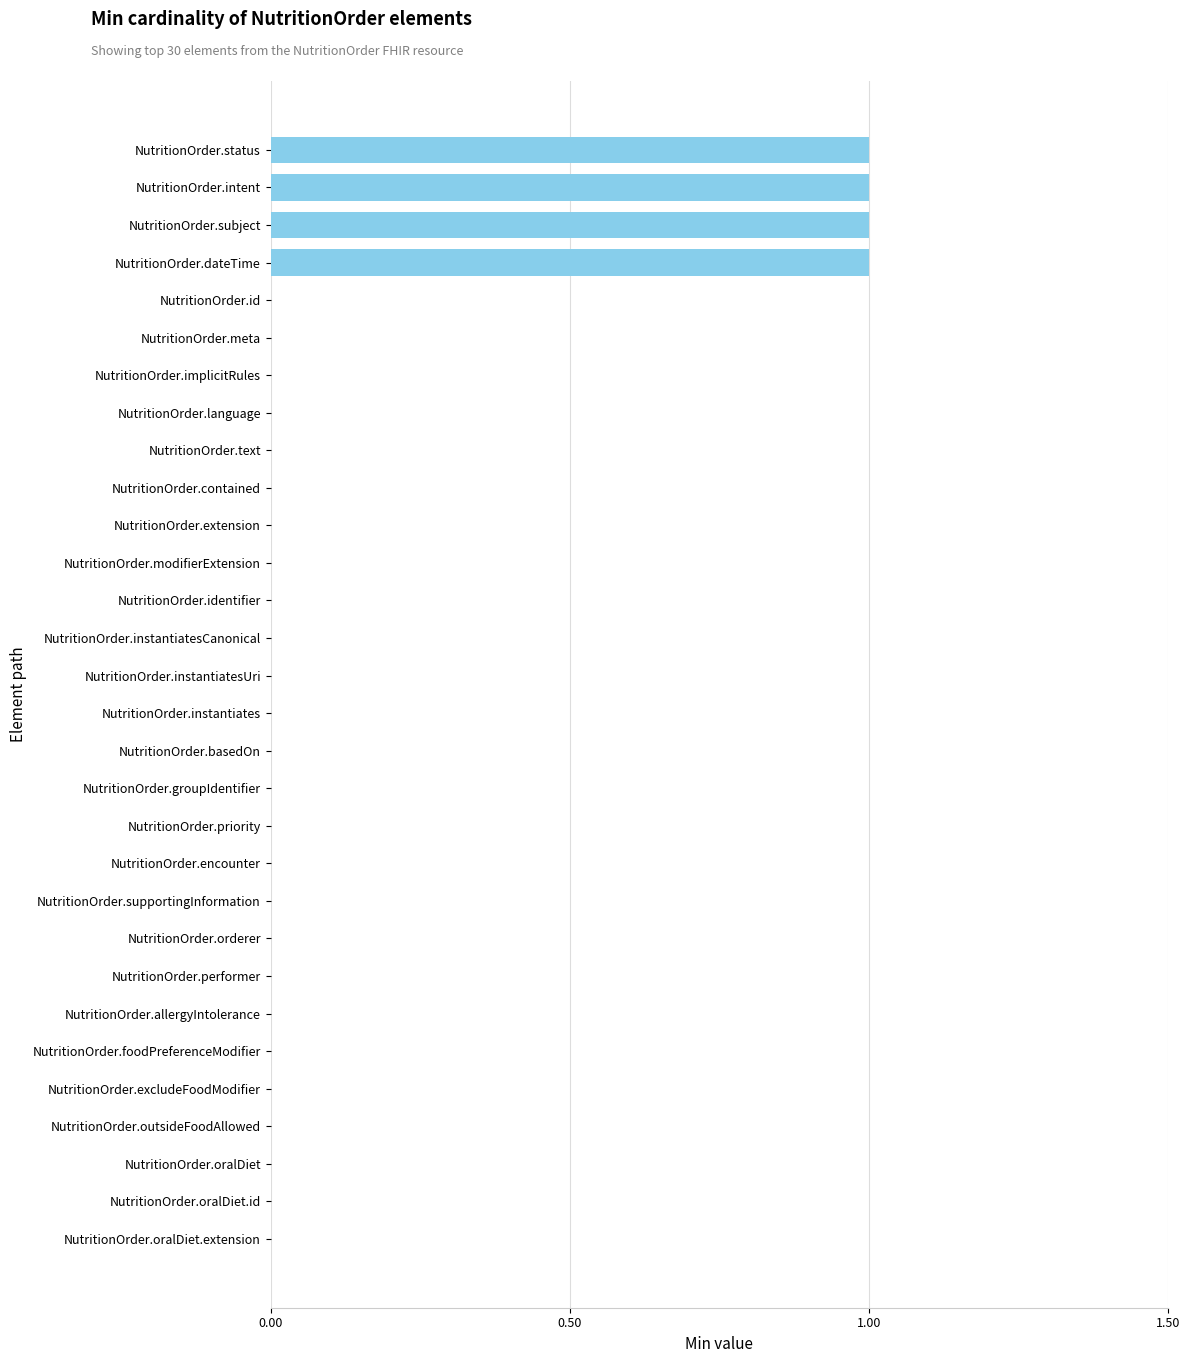

The chart shows a value of 0 at NutritionOrder.modifierExtension. True or false?

True